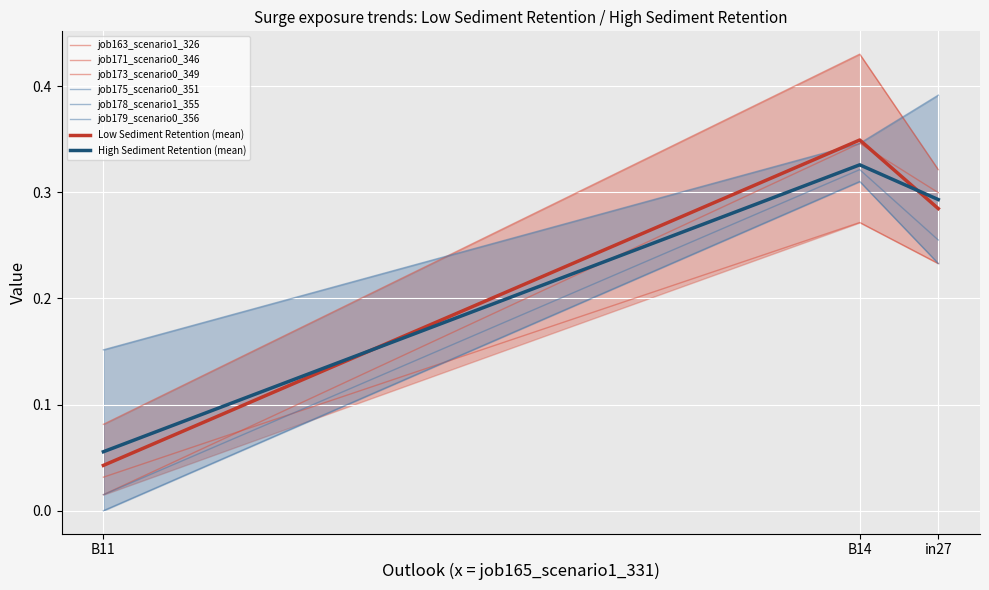

At in27, list the series in order from largest to smallest.

job178_scenario1_355, job163_scenario1_326, job171_scenario0_346, job175_scenario0_351, job173_scenario0_349, job179_scenario0_356